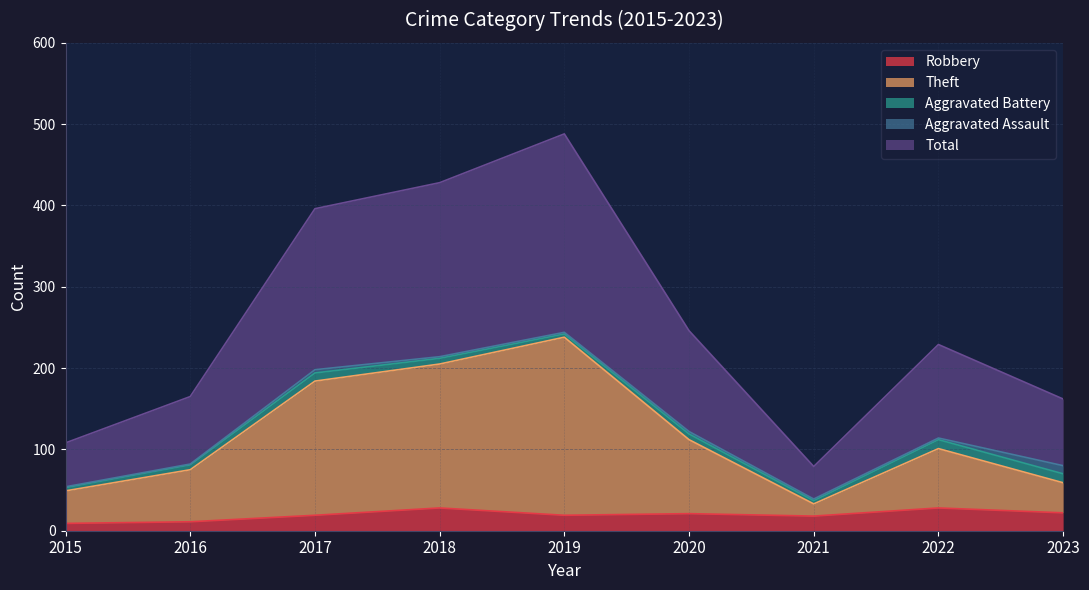

True or false: Total and Robbery intersect in this chart.

False